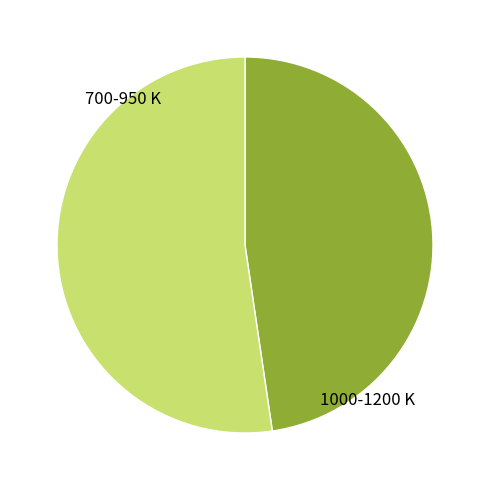

Is there any slice that represents more than half of the pie?

Yes